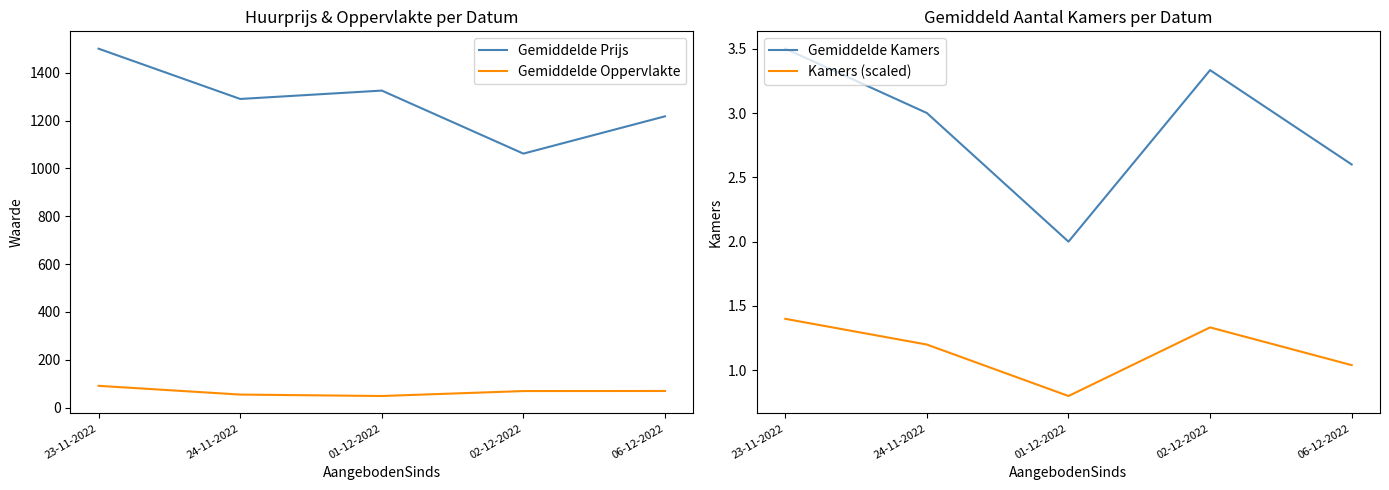

Which series has the widest spread of values?

Gemiddelde Prijs